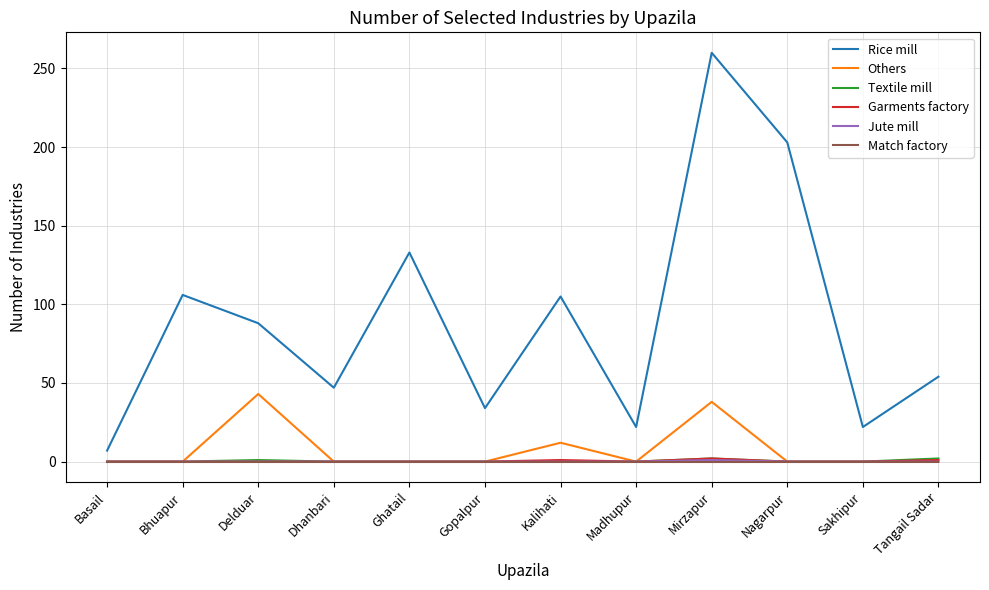

Count the number of categories in the chart.

12